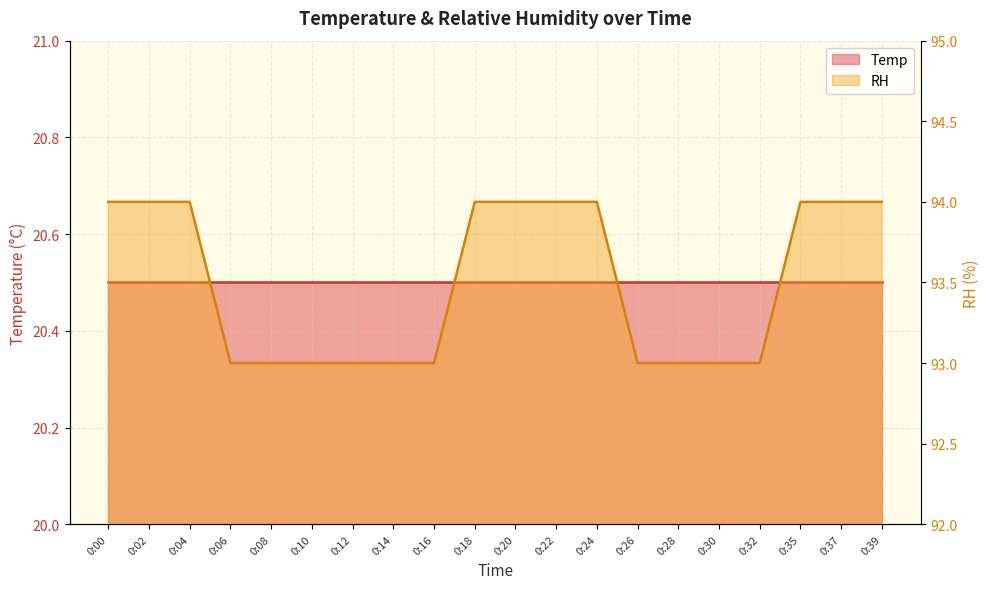

Is it true that the value at 0:32 is 93?

True